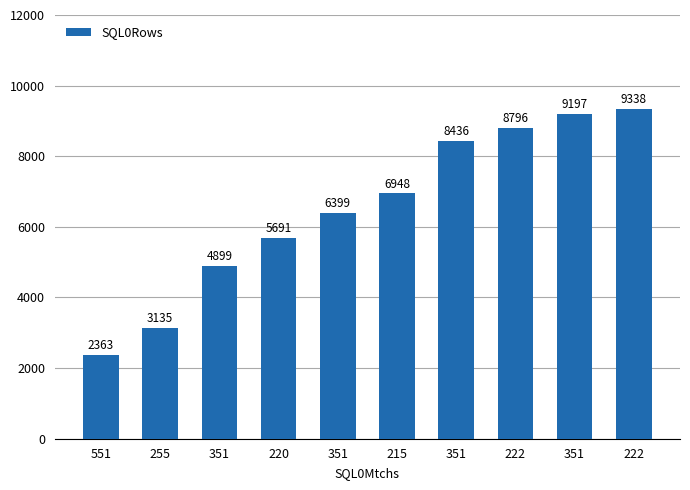

Does the chart contain any negative values?

No